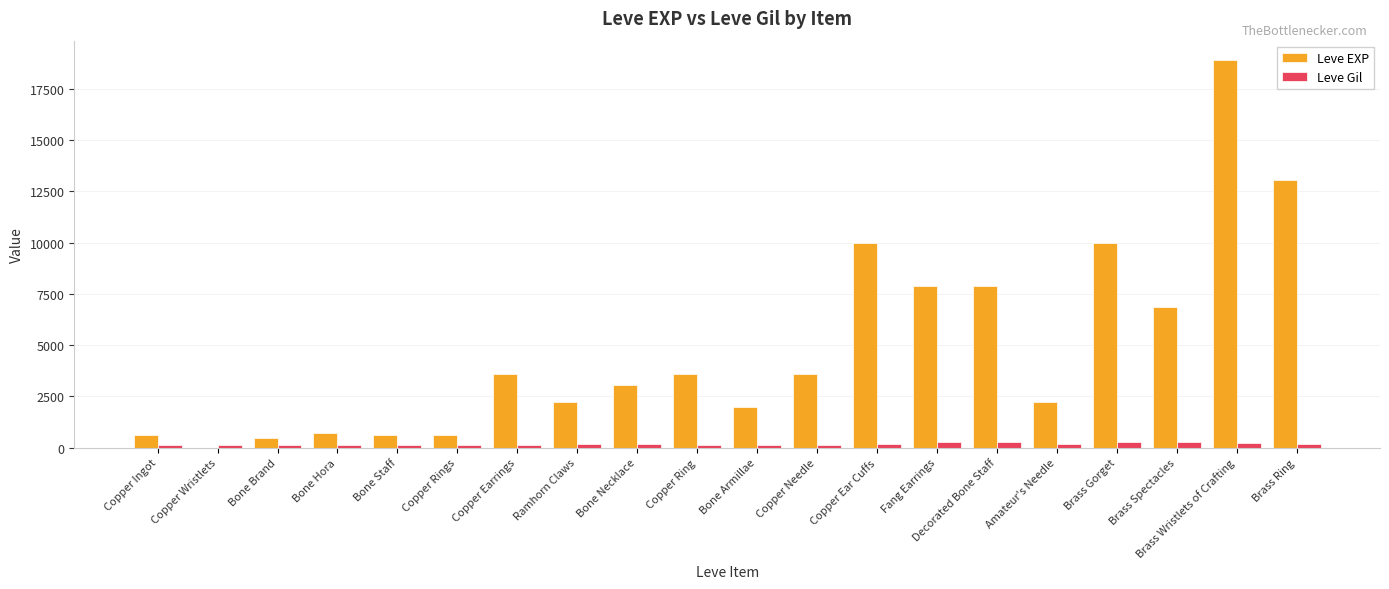

What is the maximum value shown in the chart?

18910